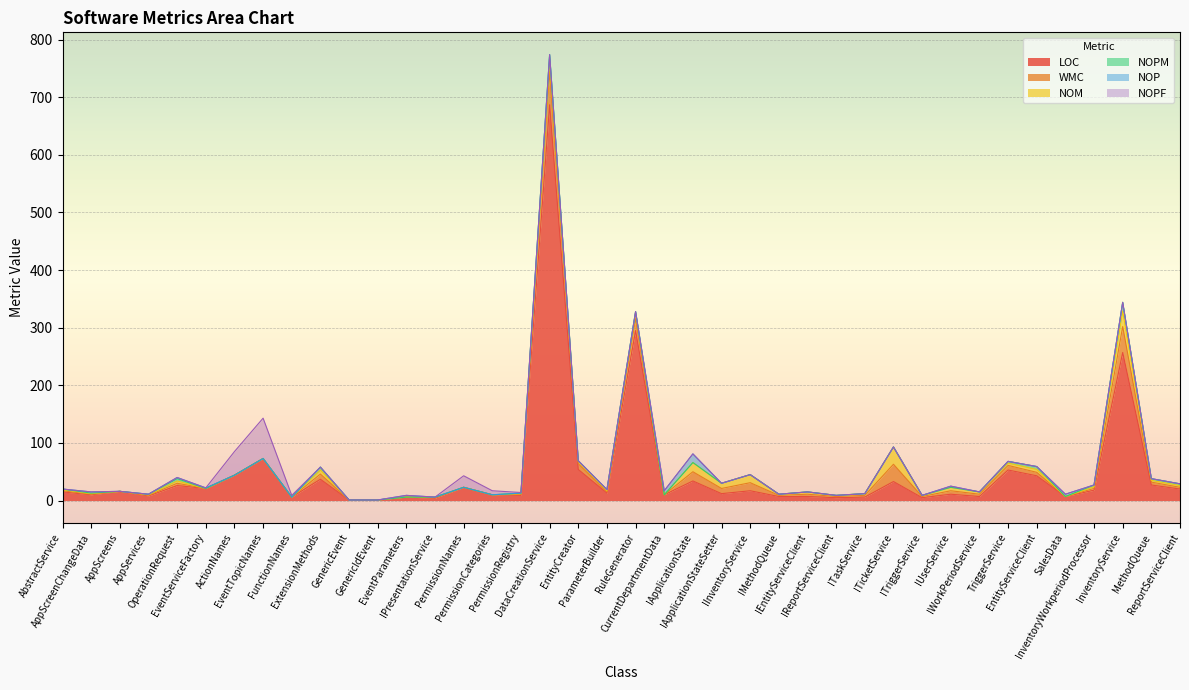

Reading right to left, extract all data points from this chart.

LOC: 20	27	257	18	7	43	53	7	11	5	33	6	5	7	7	17	12	34	10	295	13	54	687	9	10	23	4	6	1	1	37	6	73	44	21	26	8	16	10	15
WMC: 3	5	45	3	0	6	8	4	6	2	30	3	2	4	2	14	9	16	0	21	2	10	58	2	0	0	1	0	0	0	9	0	0	0	0	4	1	0	1	2
NOM: 3	3	27	3	0	5	4	4	6	2	30	3	2	4	2	14	9	16	0	9	2	4	18	1	0	0	1	0	0	0	7	0	0	0	0	4	1	0	1	2
NOPM: 3	3	15	3	0	5	3	0	0	0	0	0	0	0	0	0	0	0	0	3	2	1	11	1	0	0	0	0	0	0	5	0	0	0	0	4	1	0	1	1
NOP: 0	0	0	0	4	0	0	0	2	0	0	0	0	0	0	0	0	15	7	0	0	0	0	0	0	0	0	3	0	0	0	0	0	0	1	2	0	0	2	0
NOPF: 0	0	0	0	0	0	0	0	0	0	0	0	0	0	0	0	0	0	0	0	0	0	0	1	7	20	0	0	0	0	0	3	70	41	0	0	0	0	0	0